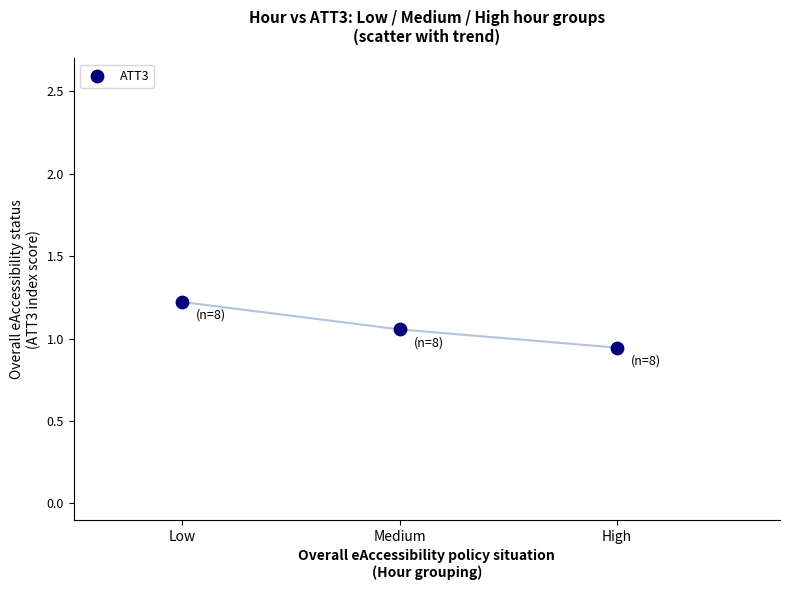

What is the range of X values (max minus min)?

4.0